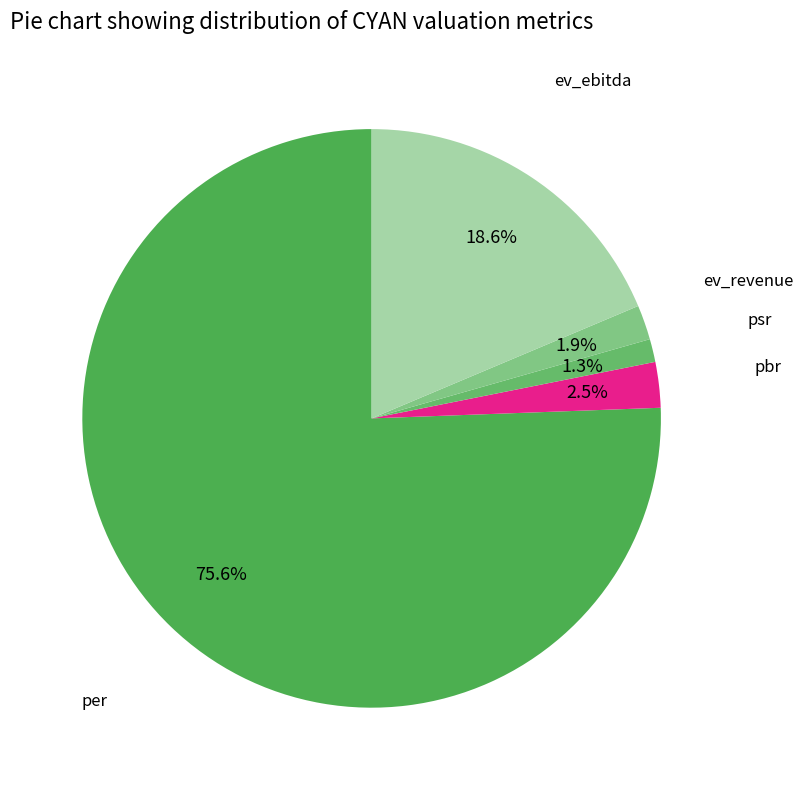

Which category has the smallest portion of the pie?

psr